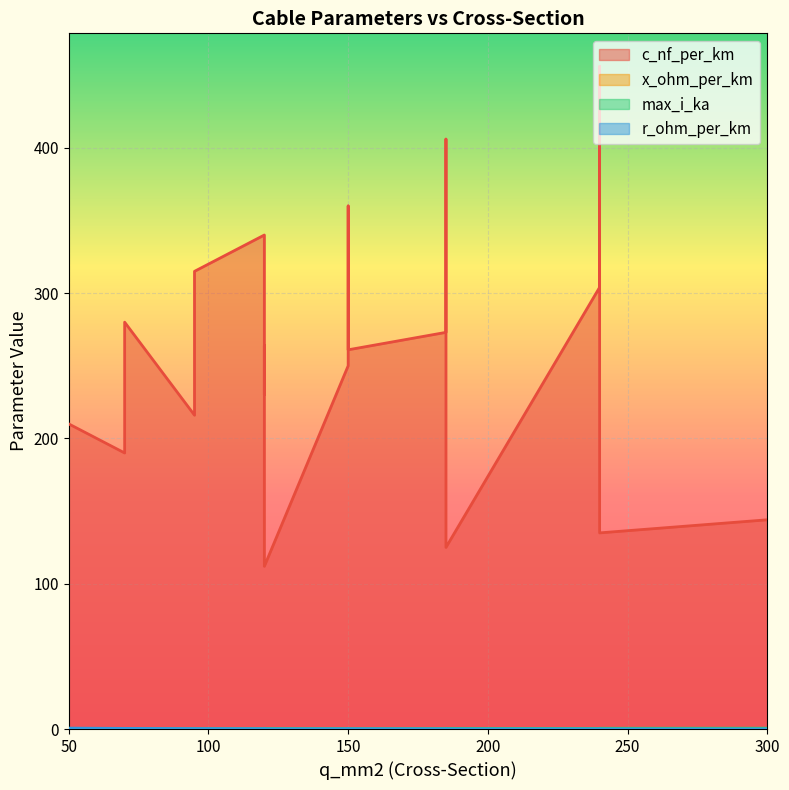

What is the average value of the x_ohm_per_km series?

0.1